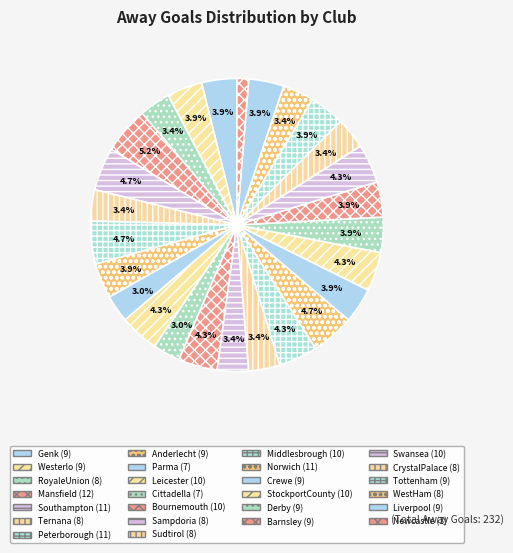

Is there any slice that represents more than half of the pie?

No